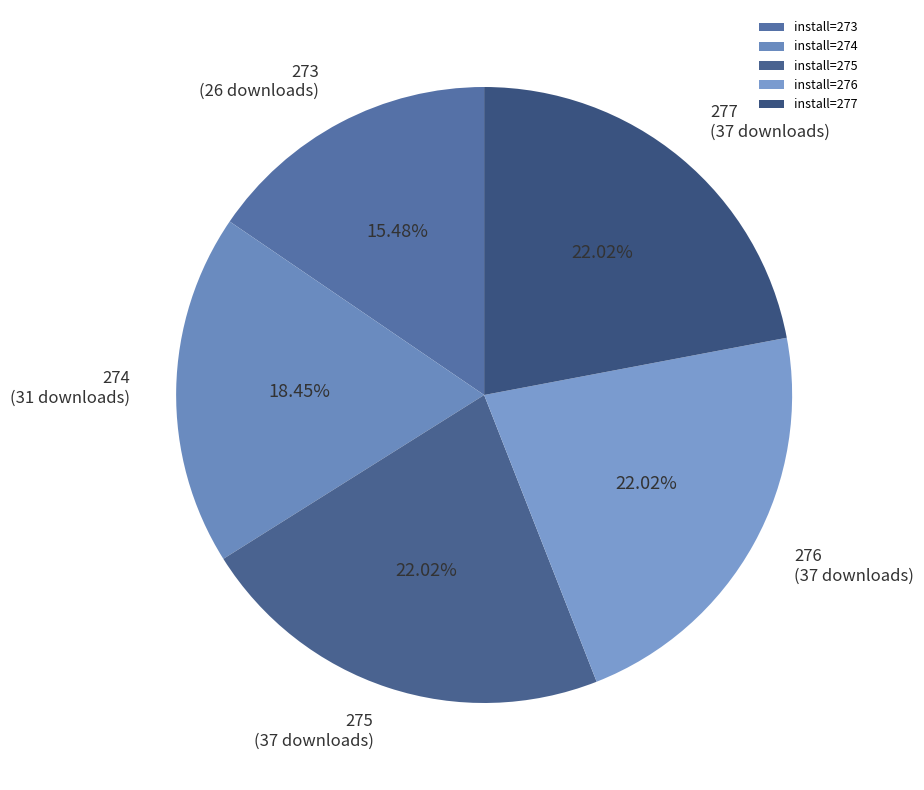

What is the smallest slice in the pie chart?

273